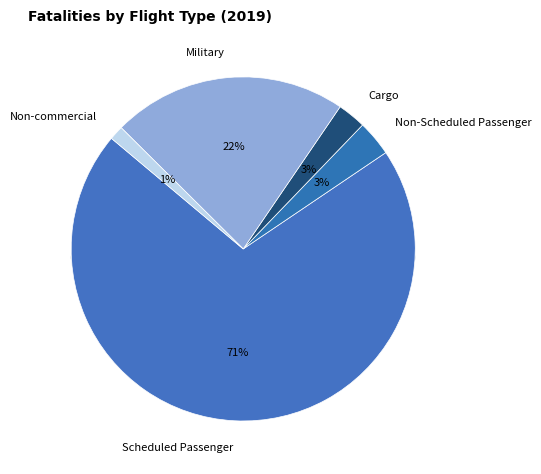

Does Scheduled Passenger account for over 50% of the chart?

Yes